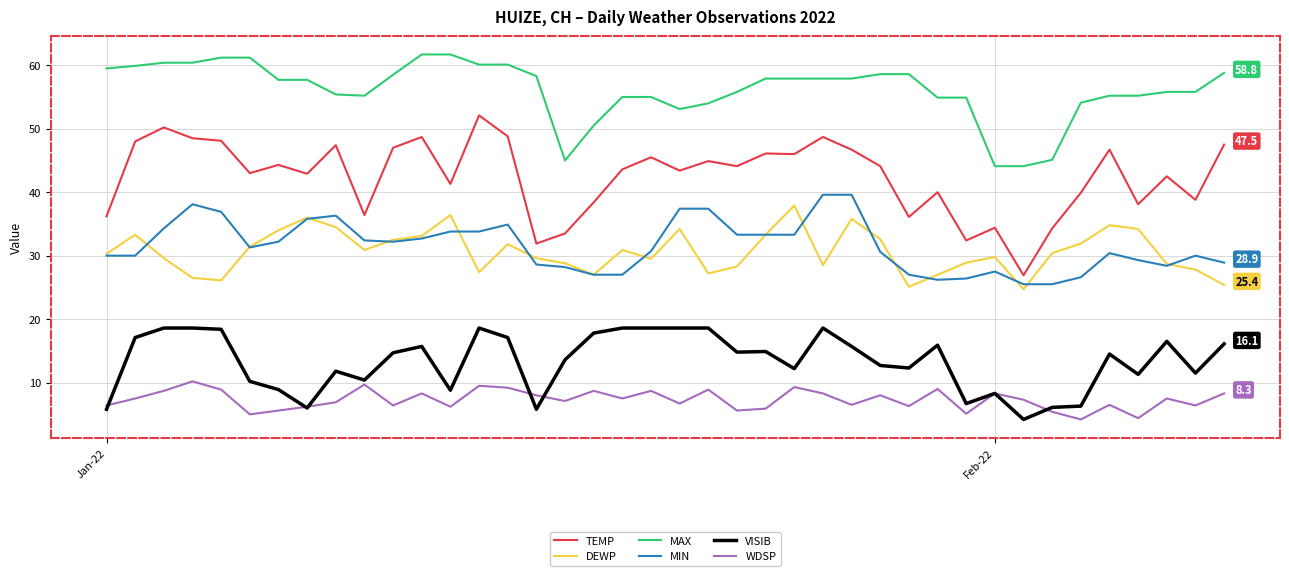

What is the maximum value shown in the chart?

61.7